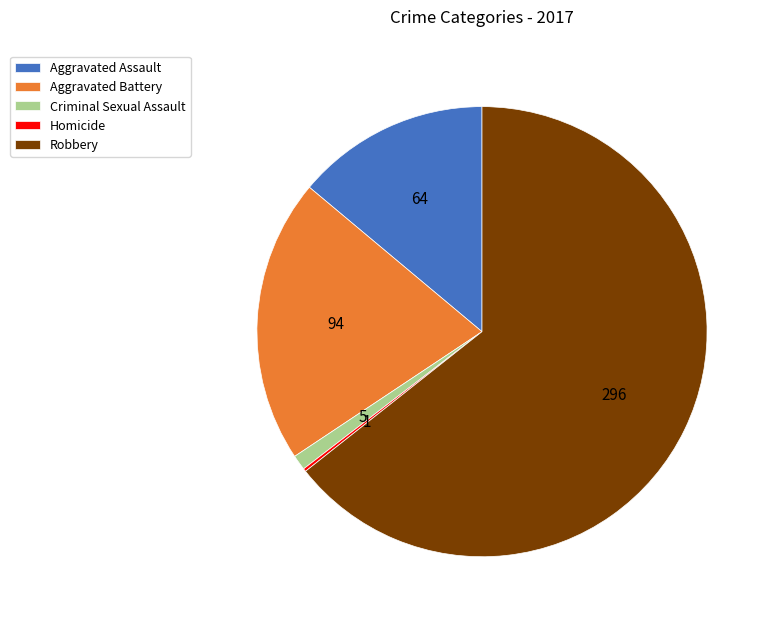

True or false: Aggravated Battery accounts for 20% of the total.

True